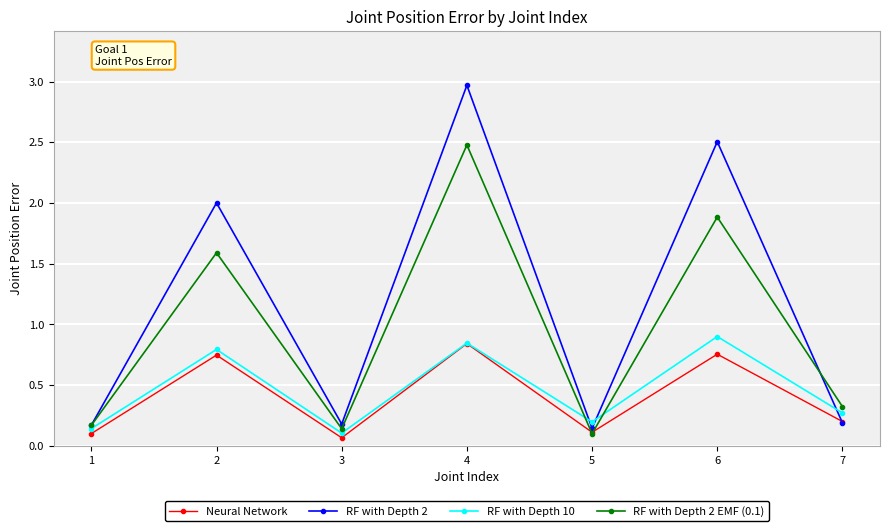

What is the spread (max minus min) of values at 6?

1.8